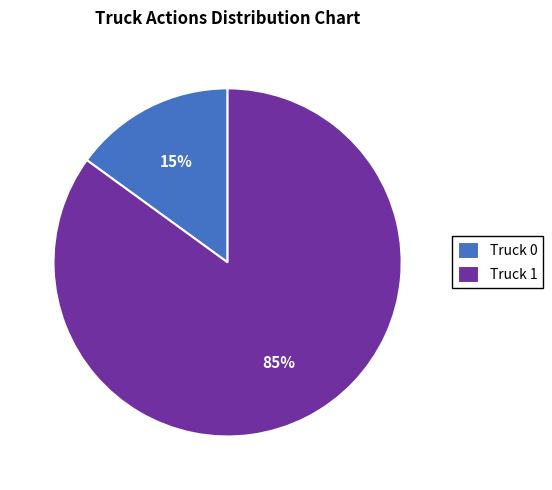

The Truck 0 slice represents 15% of the pie. True or false?

True